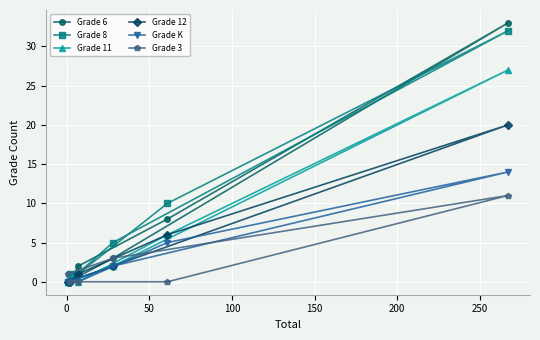

What is the highest value of the Grade K series?

14